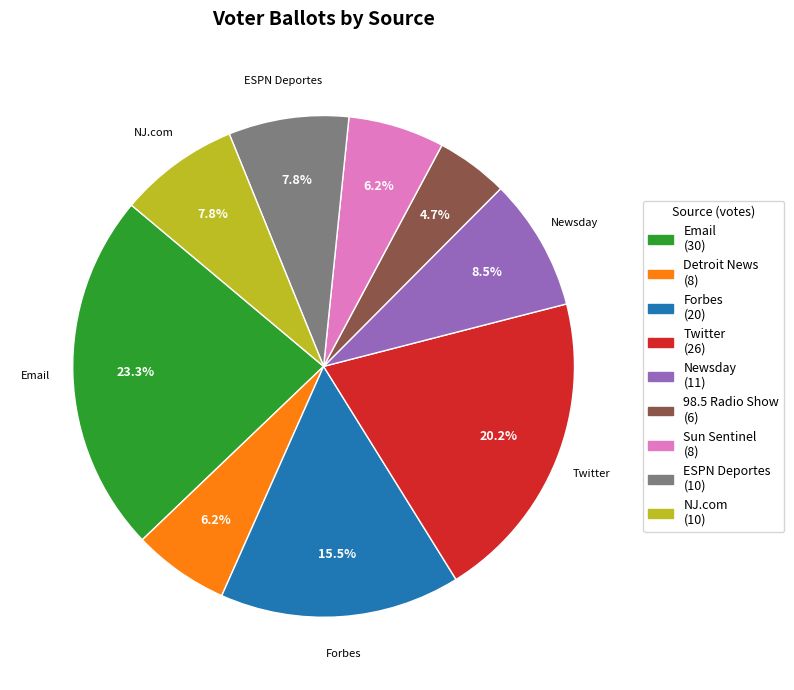

Is there any slice that represents more than half of the pie?

No